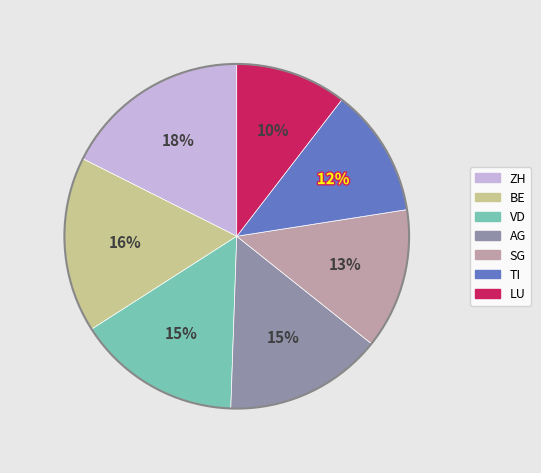

To the nearest percent, what is the average slice percentage?

14%